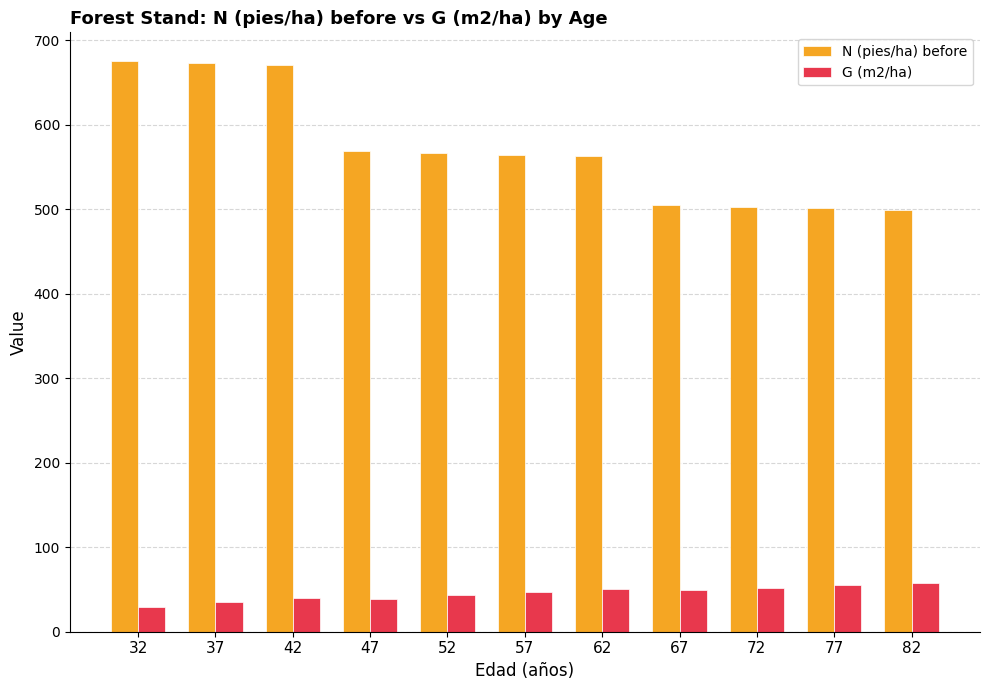

What is the value of the N (pies/ha) before bar at the 6th from the left?

564.4